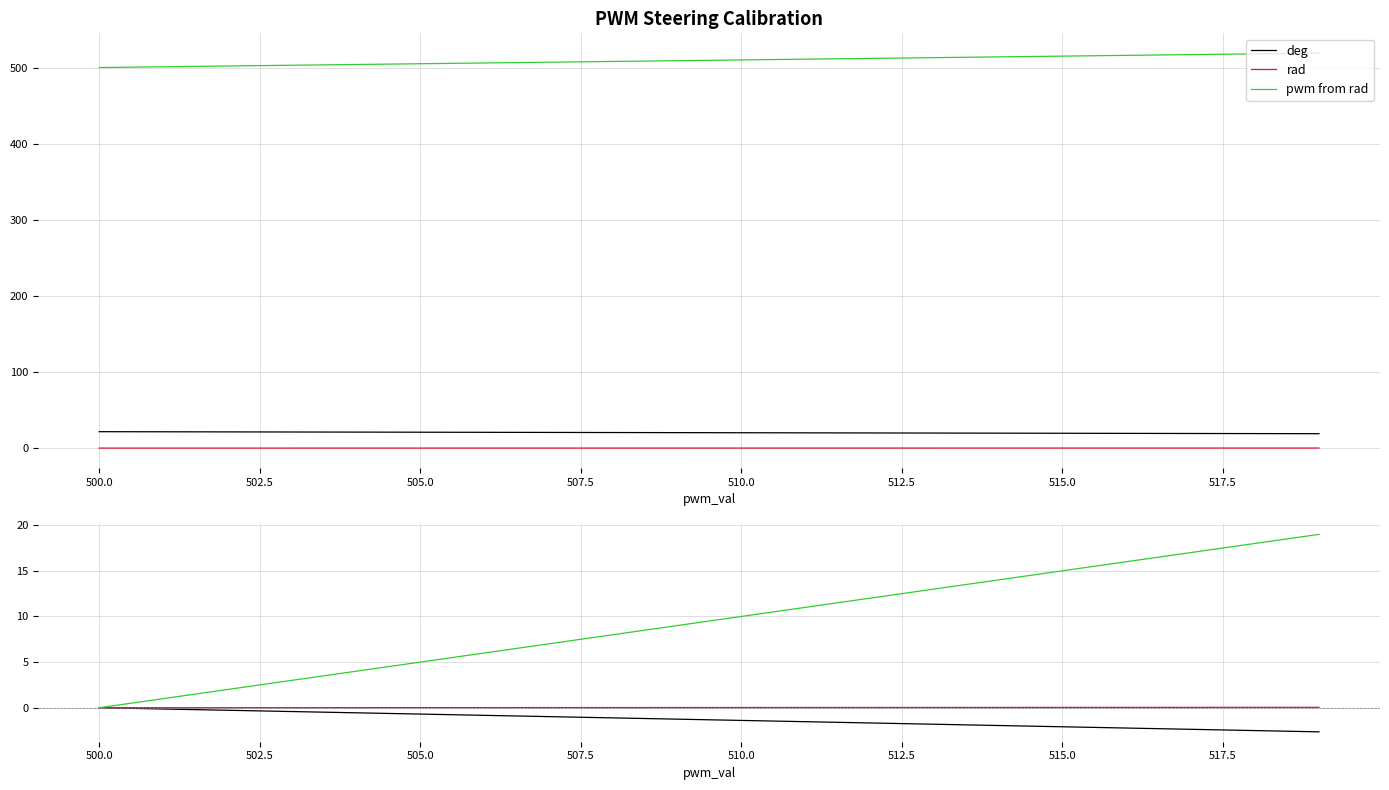

The rad series shows 0.0 at 517.5. True or false?

True